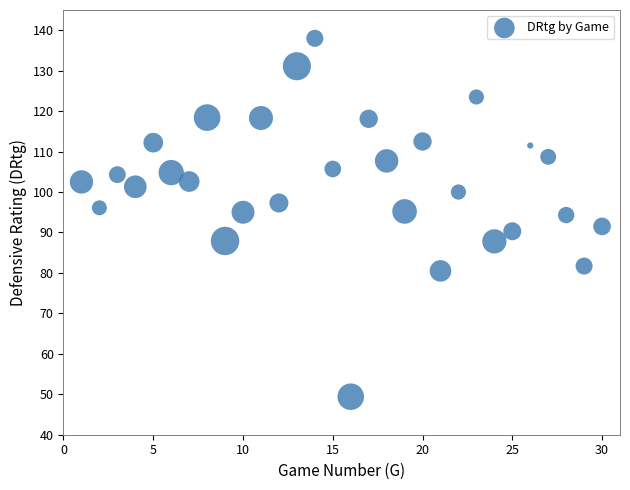

What is the range of X values (max minus min)?

29.0